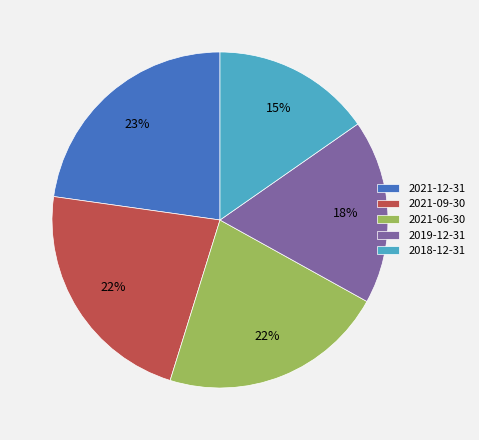

The 2021-12-31 slice represents 23% of the pie. True or false?

True